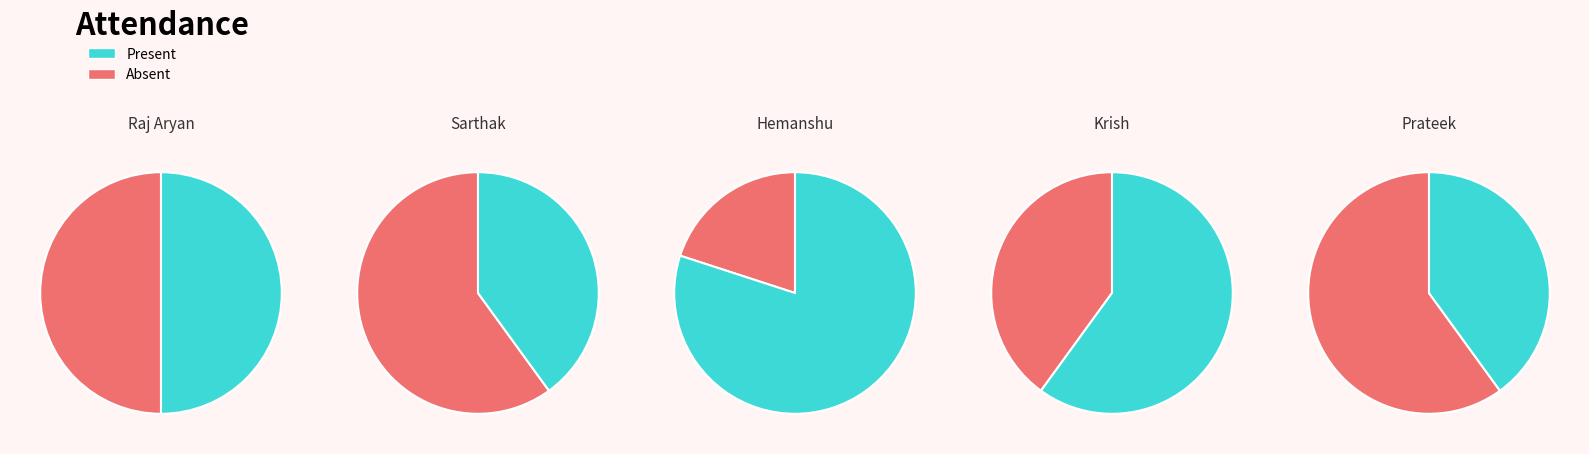

Does Raj Aryan account for over 50% of the chart?

No